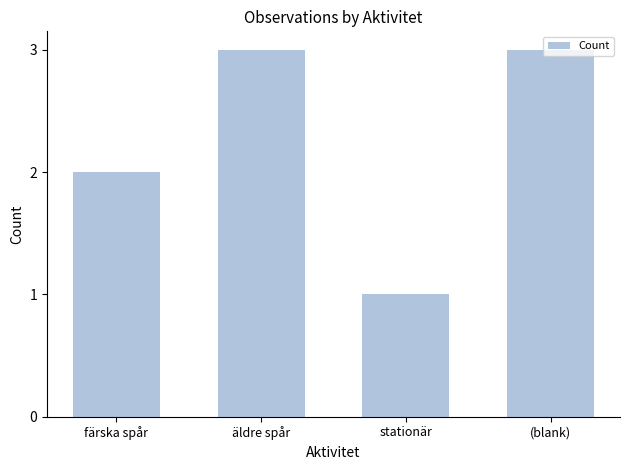

Count the values in the range 2 to 3.

3